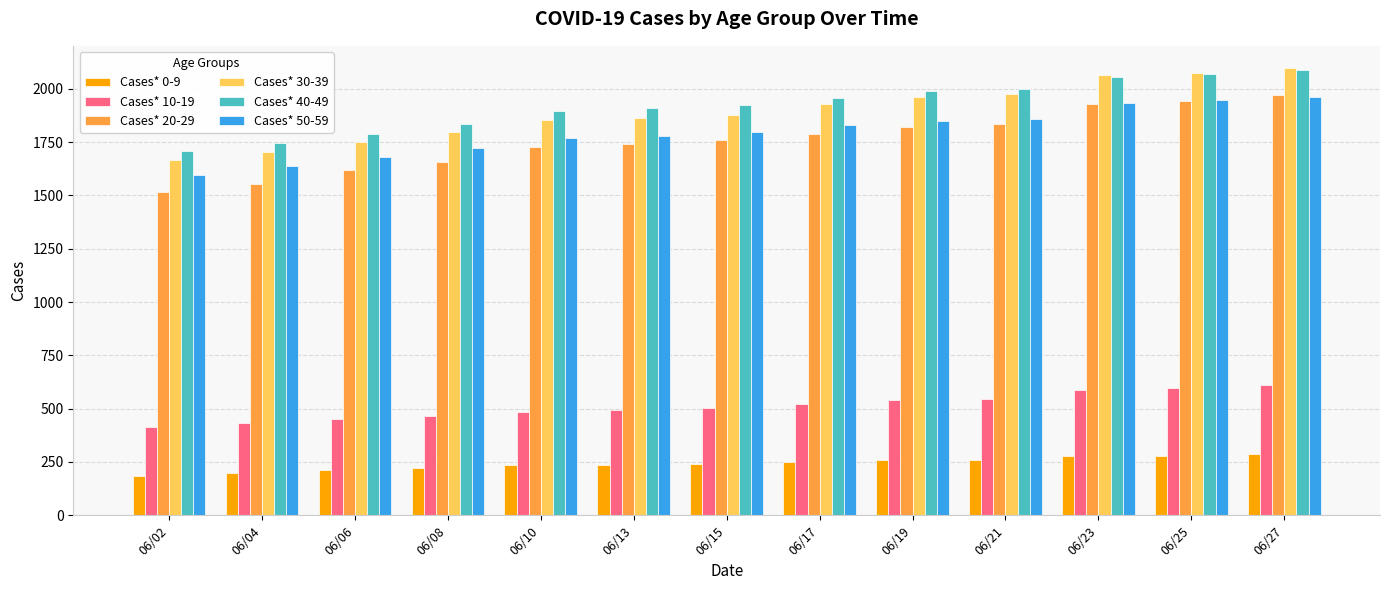

The value of Cases* 40-49 at 06/21 is 488. True or false?

False